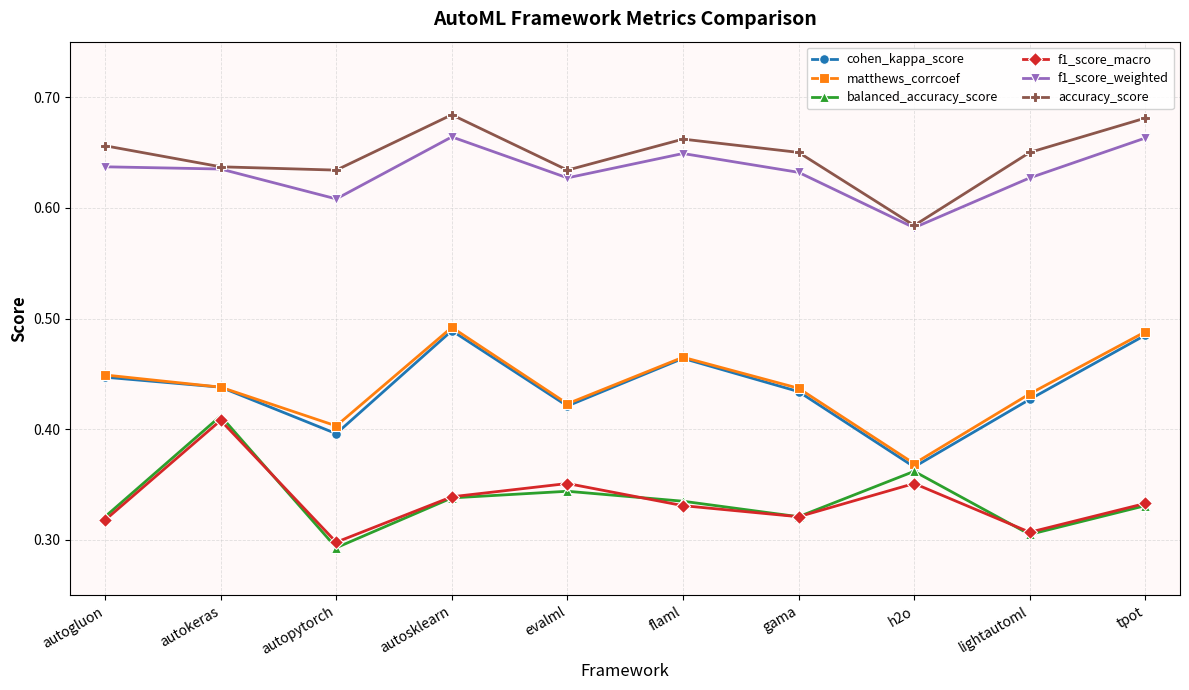

True or false: matthews_corrcoef and accuracy_score cross at least once.

False